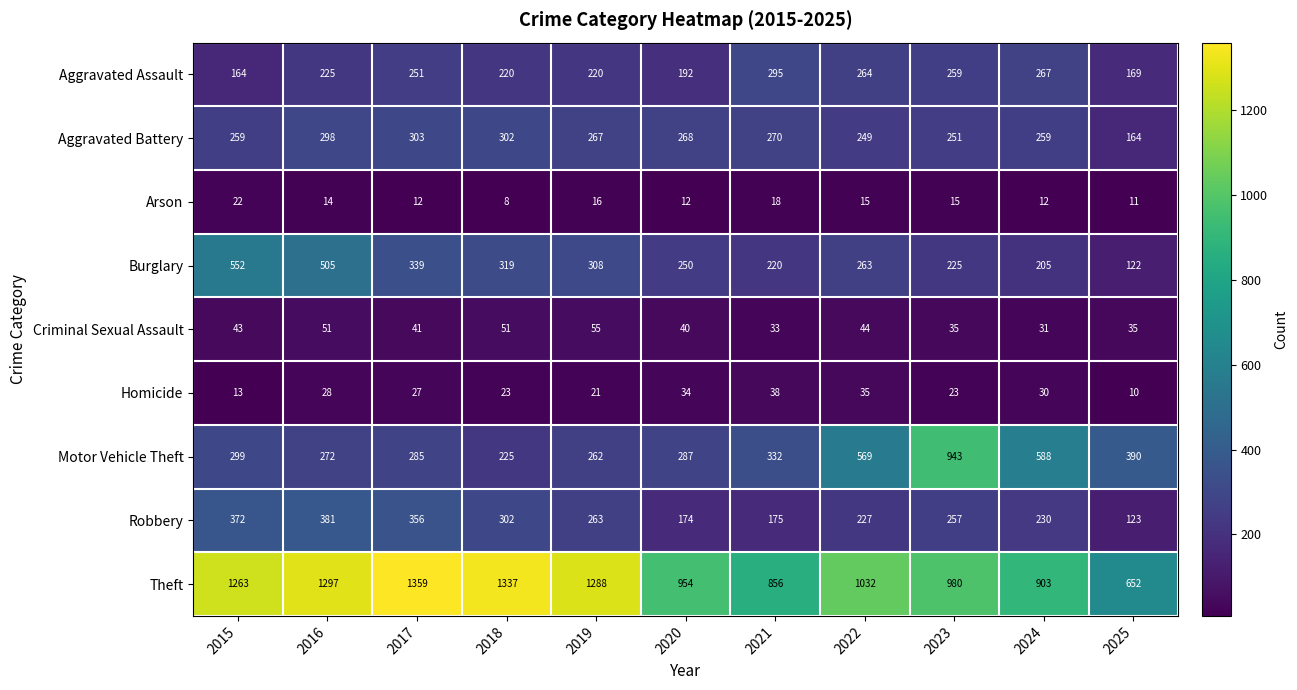

At which category does the chart reach its minimum across all series?

2018